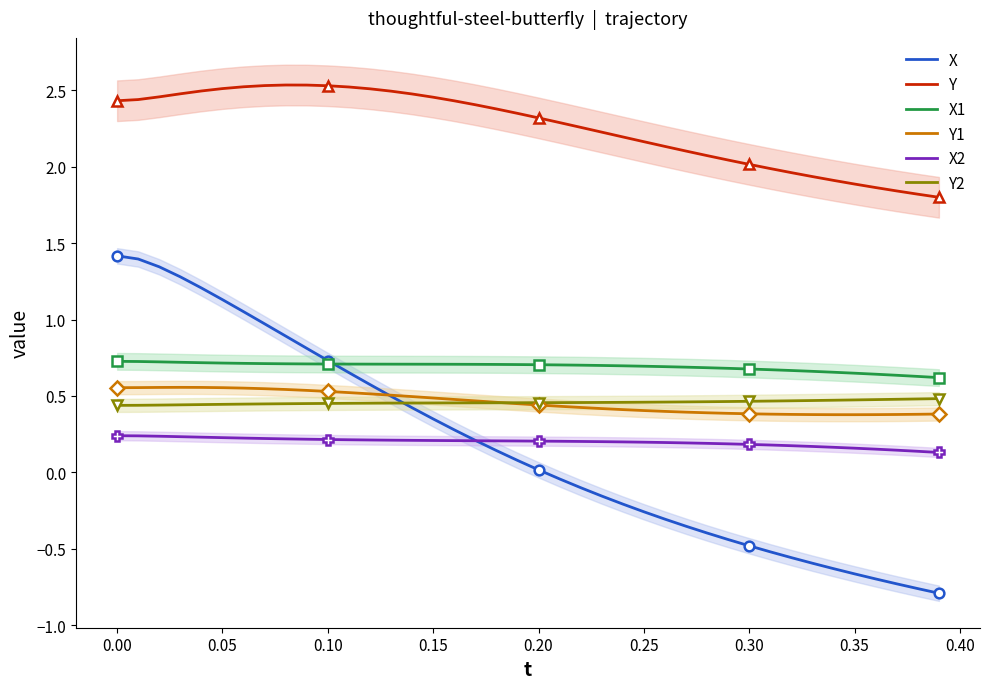

Is the value of X1 at 0.10 greater than the value of Y1 at 0.10?

Yes